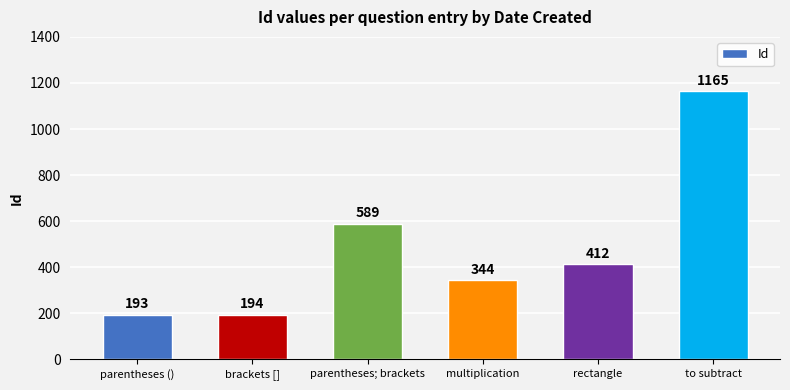

Where is the data nearest to the value 679?

parentheses; brackets